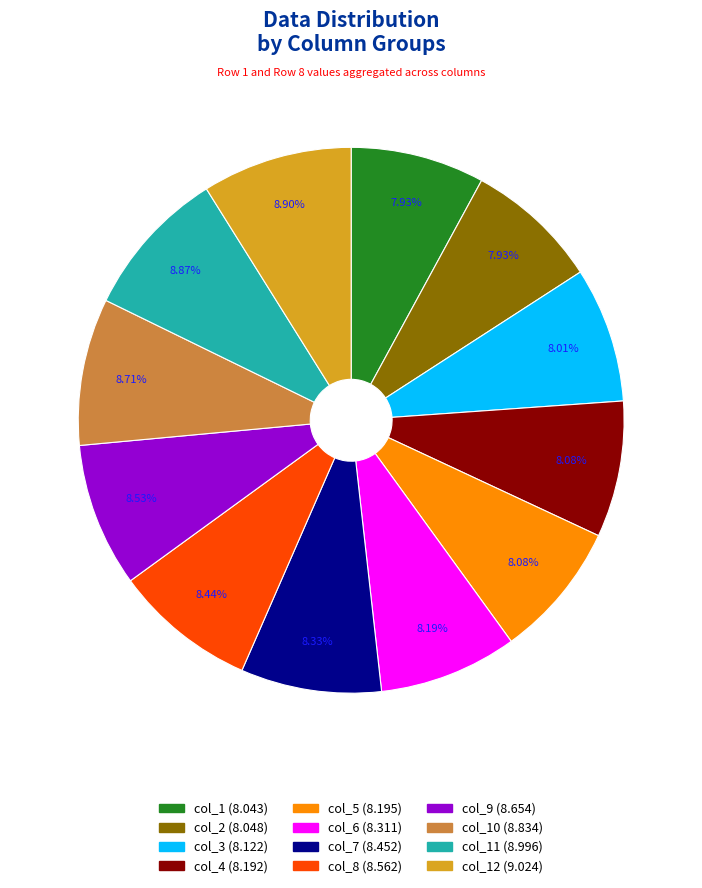

Is there any slice that represents more than half of the pie?

No